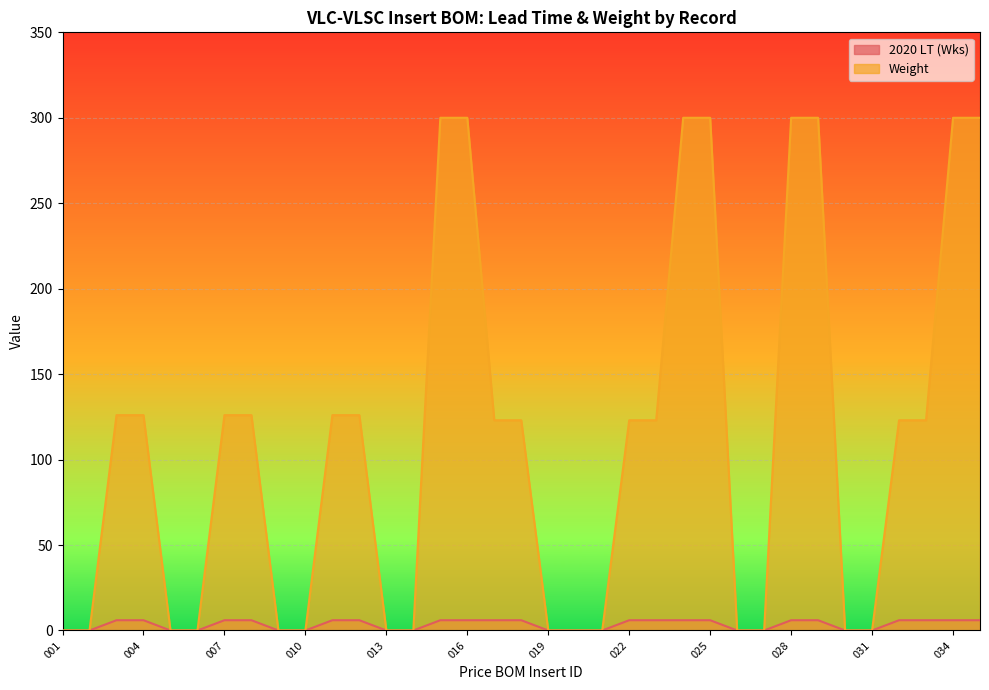

What are all the series names shown in the legend?

2020 LT (Wks), Weight